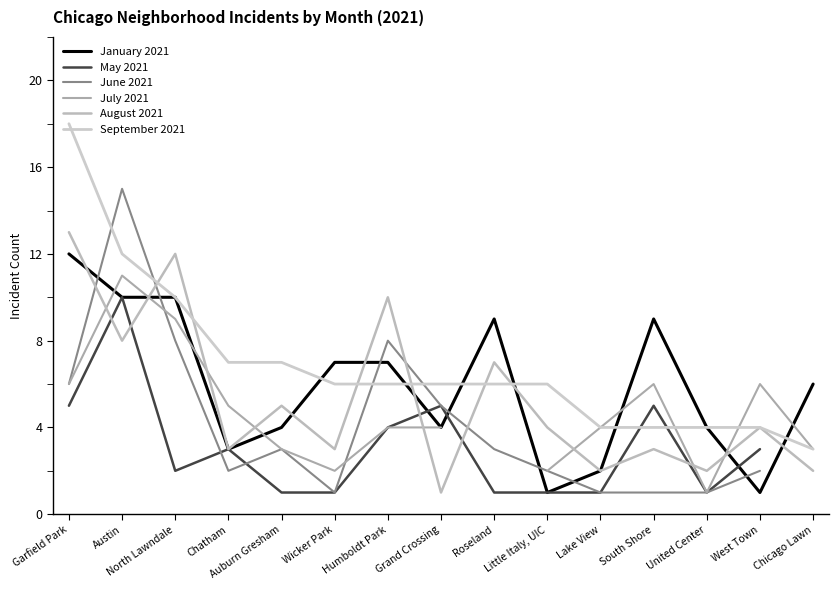

True or false: July 2021 has a value of 5.0 at Chatham.

True